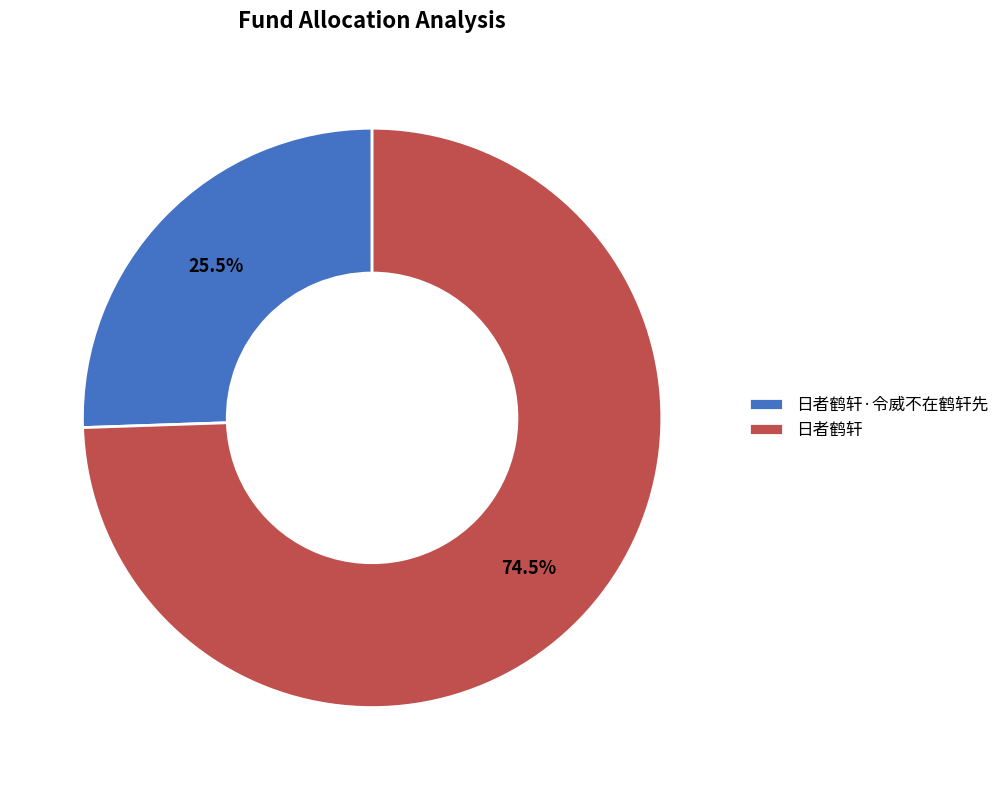

Between 日者鹤轩 and 日者鹤轩·令威不在鹤轩先, which is larger?

日者鹤轩